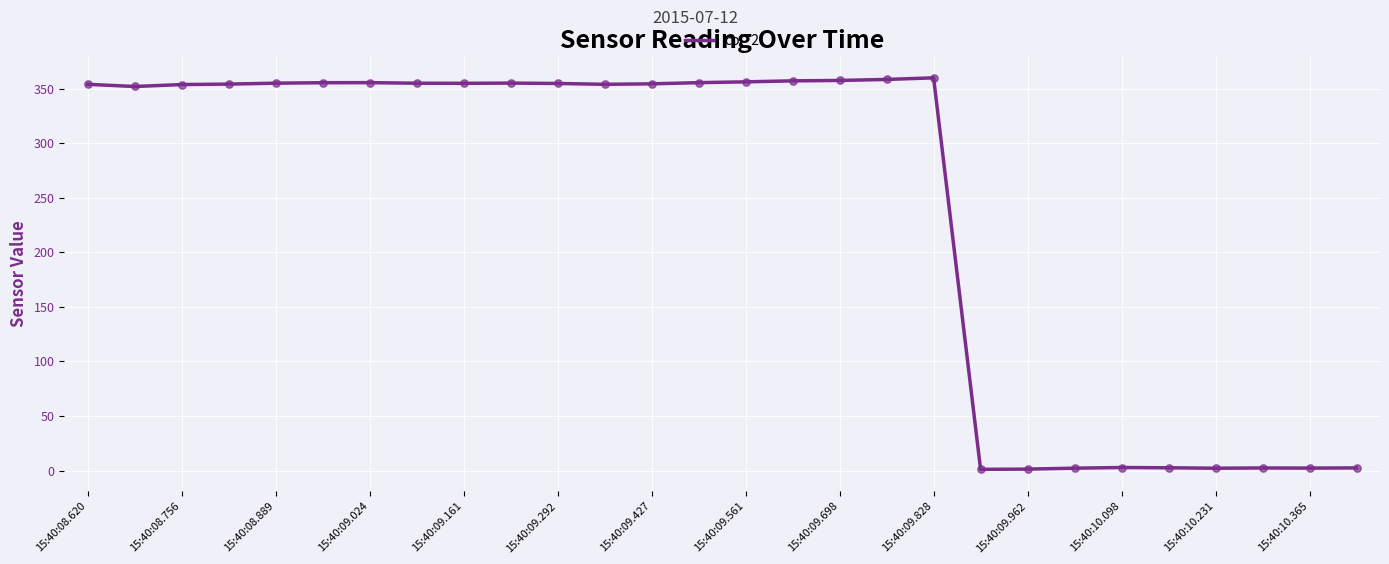

What is the maximum value shown in the chart?

360.0